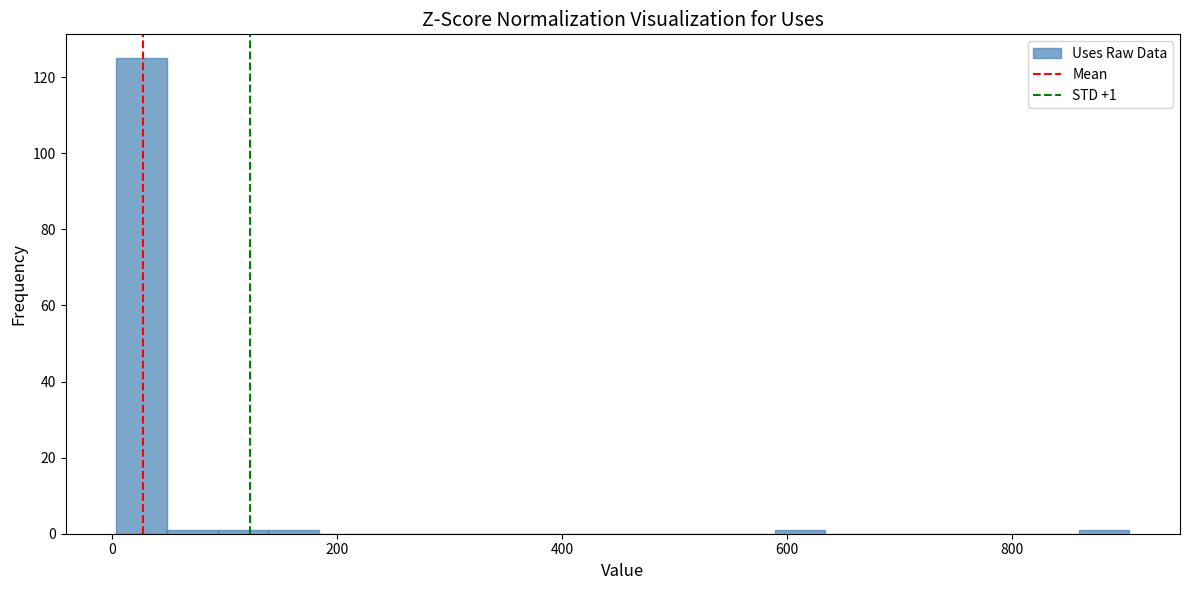

Read against the x-axis, roughly where is the centre of the tallest bar?

20